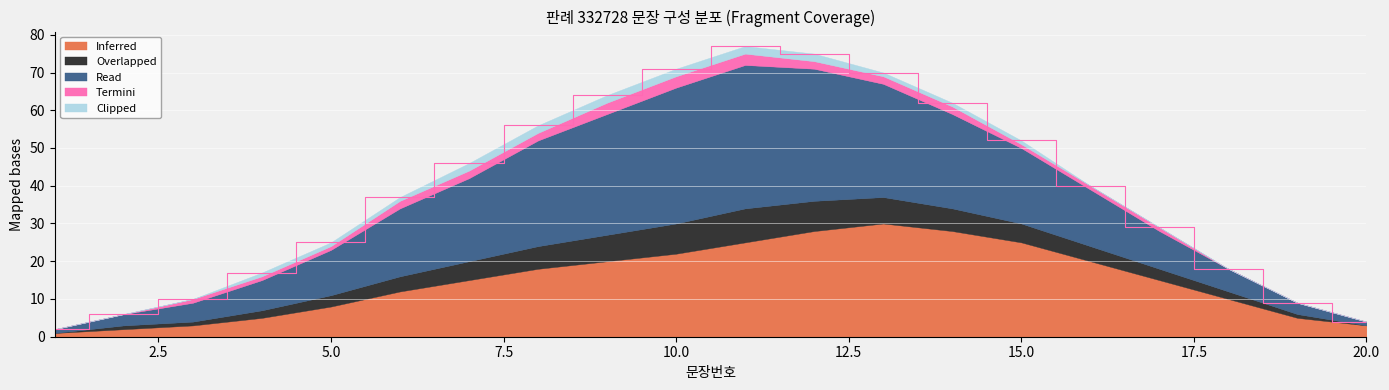

Rank the series at 18 from highest to lowest value.

Inferred, Read, Overlapped, Termini, Clipped